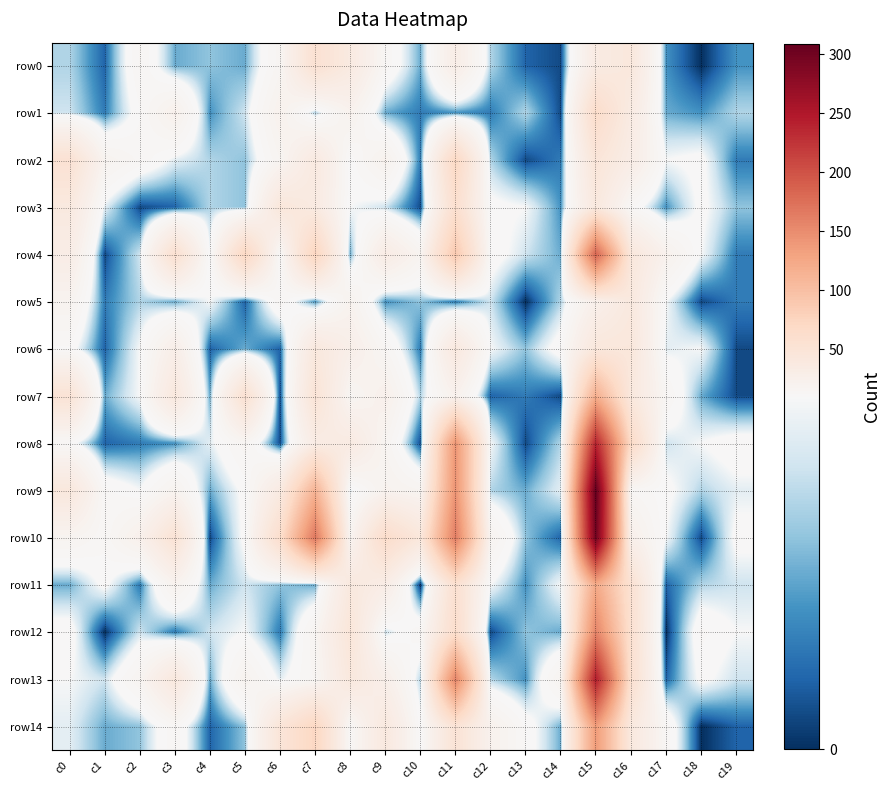

Reading right to left, transcribe all the data shown in this chart.

row0: c19=4	c18=0	c17=4	c16=42	c15=35	c14=1	c13=2	c12=7	c11=30	c10=5	c9=14	c8=37	c7=55	c6=16	c5=5	c4=6	c3=5	c2=15	c1=2	c0=7
row1: c19=7	c18=4	c17=5	c16=35	c15=64	c14=1	c13=7	c12=3	c11=4	c10=3	c9=5	c8=21	c7=7	c6=22	c5=8	c4=4	c3=23	c2=12	c1=3	c0=8
row2: c19=3	c18=11	c17=10	c16=31	c15=47	c14=3	c13=1	c12=7	c11=71	c10=3	c9=21	c8=11	c7=38	c6=17	c5=6	c4=7	c3=9	c2=14	c1=19	c0=54
row3: c19=6	c18=11	c17=4	c16=13	c15=40	c14=4	c13=10	c12=11	c11=59	c10=1	c9=8	c8=10	c7=37	c6=44	c5=6	c4=7	c3=2	c2=1	c1=9	c0=39
row4: c19=3	c18=10	c17=22	c16=43	c15=184	c14=5	c13=8	c12=12	c11=90	c10=18	c9=33	c8=5	c7=76	c6=12	c5=73	c4=10	c3=58	c2=8	c1=1	c0=31
row5: c19=3	c18=1	c17=10	c16=40	c15=25	c14=7	c13=0	c12=8	c11=3	c10=6	c9=4	c8=20	c7=4	c6=14	c5=2	c4=10	c3=5	c2=7	c1=3	c0=19
row6: c19=1	c18=10	c17=9	c16=43	c15=43	c14=12	c13=6	c12=10	c11=40	c10=3	c9=15	c8=27	c7=41	c6=2	c5=5	c4=2	c3=28	c2=10	c1=2	c0=12
row7: c19=1	c18=5	c17=15	c16=41	c15=118	c14=1	c13=3	c12=2	c11=22	c10=7	c9=24	c8=16	c7=50	c6=1	c5=56	c4=5	c3=41	c2=10	c1=5	c0=51
row8: c19=12	c18=10	c17=8	c16=67	c15=238	c14=7	c13=1	c12=10	c11=142	c10=1	c9=17	c8=36	c7=33	c6=1	c5=16	c4=9	c3=4	c2=3	c1=2	c0=12
row9: c19=9	c18=7	c17=11	c16=14	c15=309	c14=9	c13=5	c12=7	c11=144	c10=17	c9=20	c8=9	c7=113	c6=36	c5=11	c4=5	c3=19	c2=10	c1=13	c0=42
row10: c19=11	c18=1	c17=10	c16=25	c15=300	c14=2	c13=6	c12=18	c11=163	c10=43	c9=64	c8=18	c7=168	c6=62	c5=11	c4=1	c3=52	c2=24	c1=13	c0=18
row11: c19=8	c18=7	c17=2	c16=55	c15=123	c14=10	c13=4	c12=10	c11=57	c10=0	c9=31	c8=40	c7=5	c6=6	c5=8	c4=5	c3=20	c2=3	c1=11	c0=5
row12: c19=10	c18=13	c17=0	c16=57	c15=157	c14=5	c13=6	c12=1	c11=62	c10=14	c9=8	c8=46	c7=17	c6=3	c5=10	c4=8	c3=3	c2=8	c1=0	c0=12
row13: c19=8	c18=11	c17=2	c16=58	c15=244	c14=18	c13=4	c12=7	c11=156	c10=7	c9=26	c8=41	c7=15	c6=9	c5=19	c4=5	c3=41	c2=17	c1=8	c0=10
row14: c19=2	c18=0	c17=14	c16=40	c15=137	c14=5	c13=12	c12=22	c11=51	c10=11	c9=40	c8=13	c7=73	c6=47	c5=6	c4=2	c3=14	c2=6	c1=5	c0=9